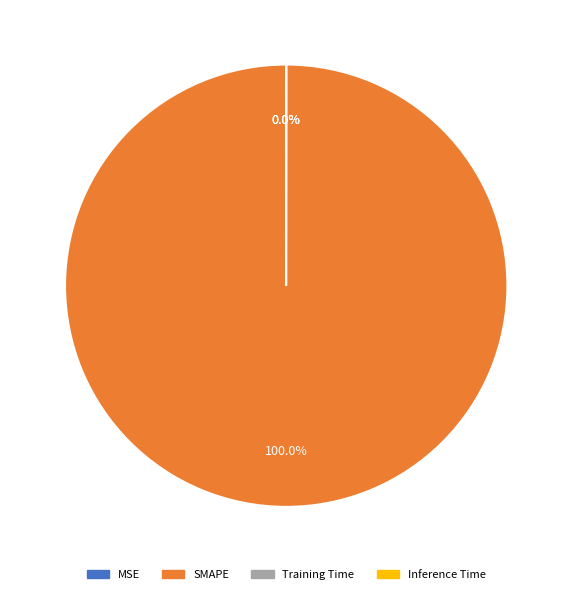

Which category has the biggest portion of the pie?

SMAPE